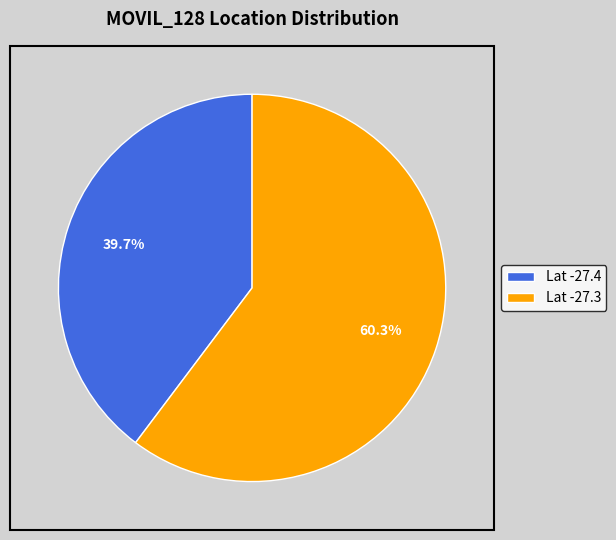

Rank the categories by value from highest to lowest.

Lat -27.3, Lat -27.4